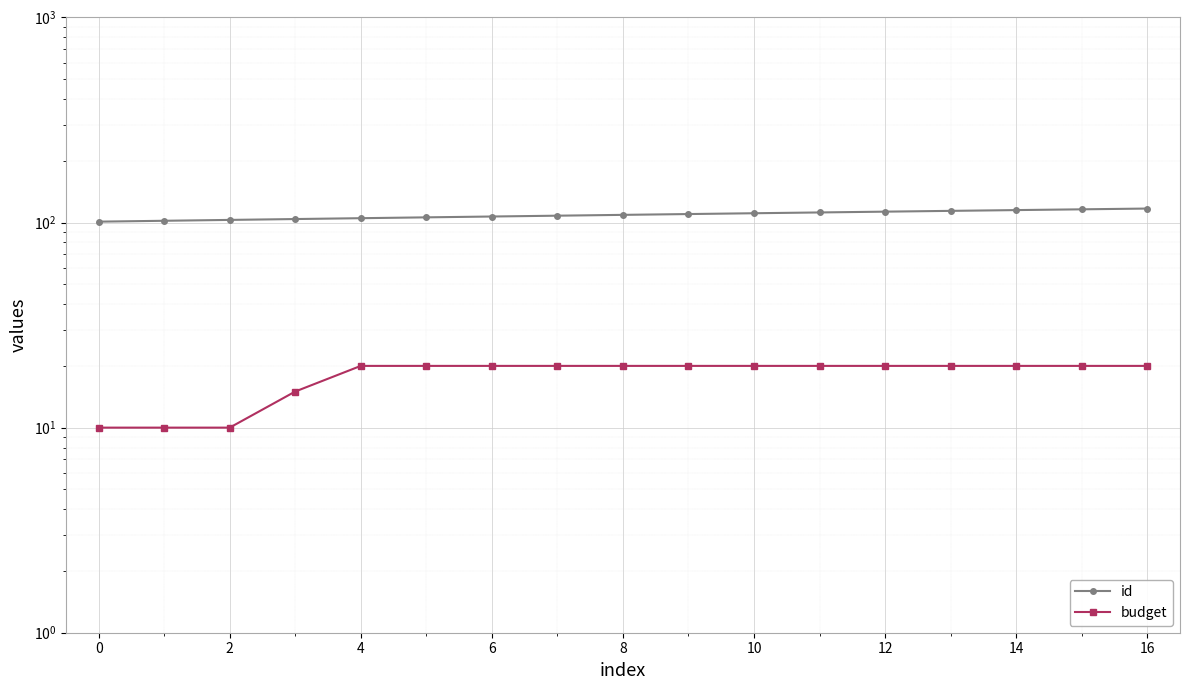

At which category is the sum across all series the highest?

16